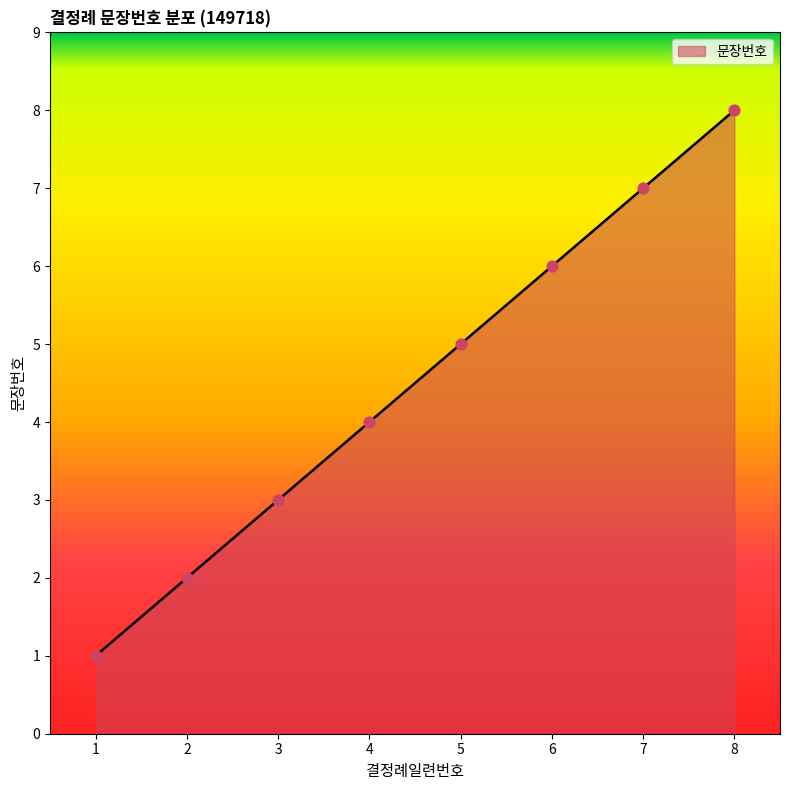

Approximately how many times larger is the value at 6 compared to 2?

3.0